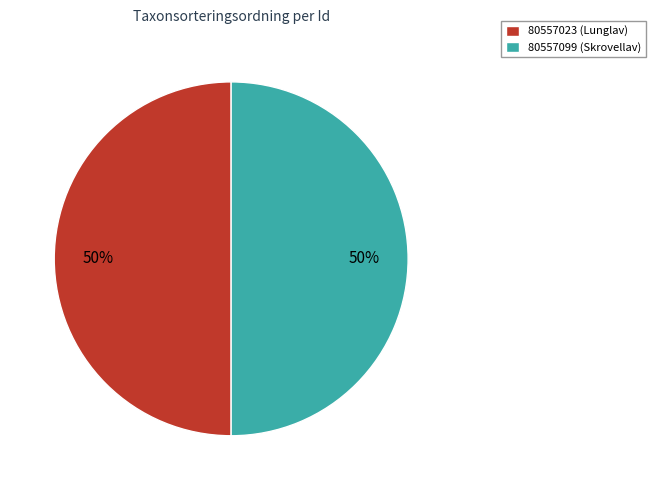

To the nearest percent, what portion does 80557099 (Skrovellav) represent?

50%